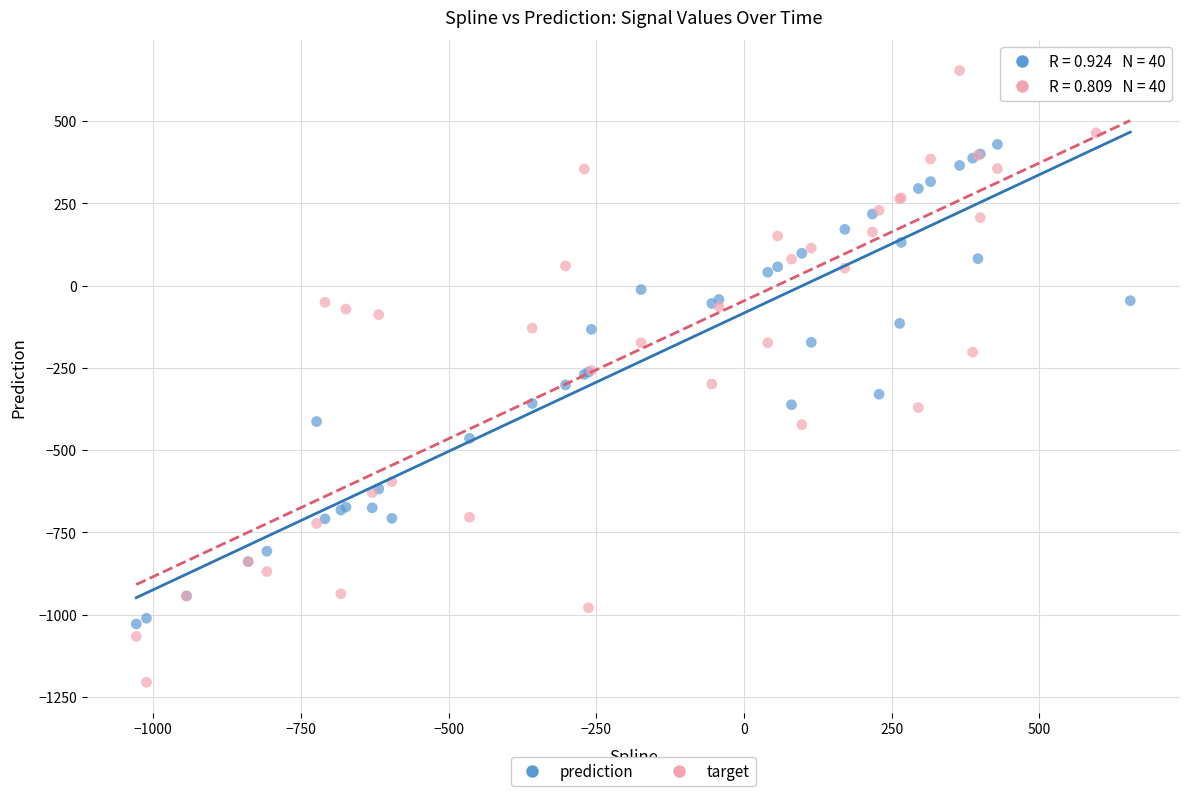

What are all the series names shown in the legend?

prediction, target